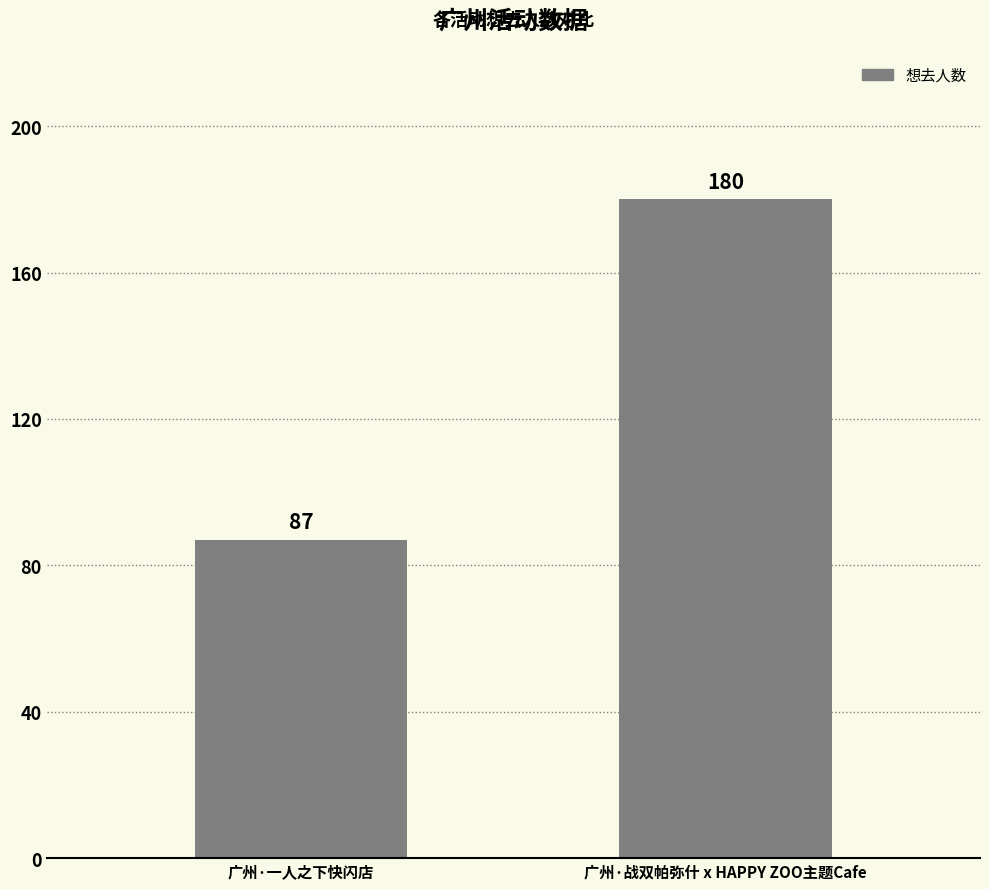

What is the minimum value shown in the chart?

87